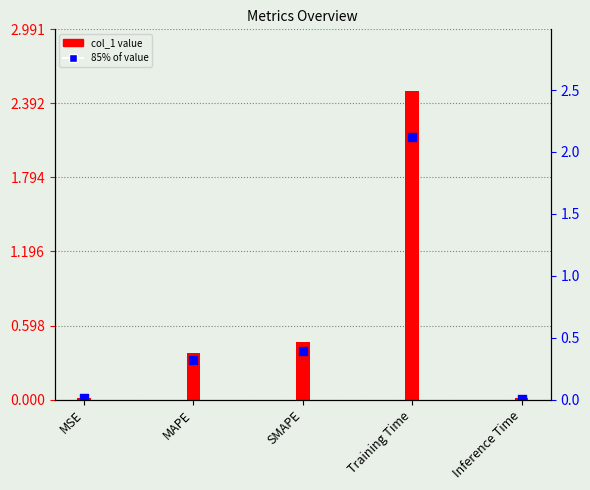

What is the change in value from MAPE to Training Time?

+2.1